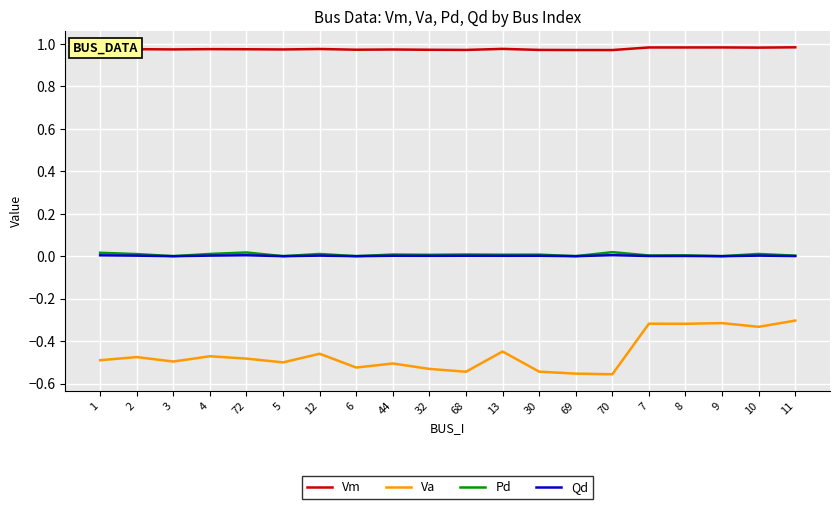

True or false: Vm and Qd cross at least once.

False